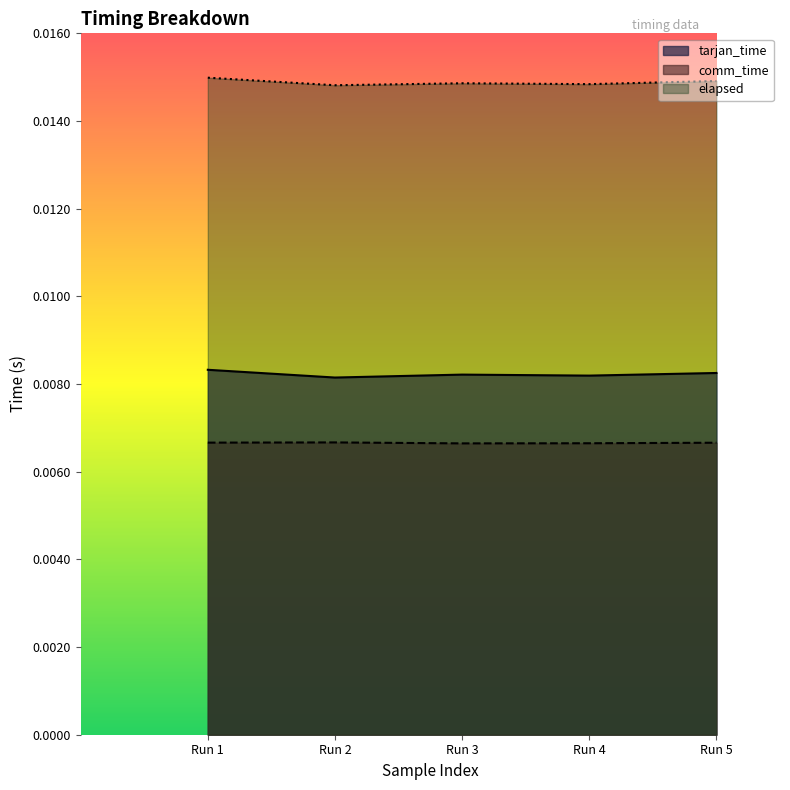

True or false: elapsed and tarjan_time intersect in this chart.

False